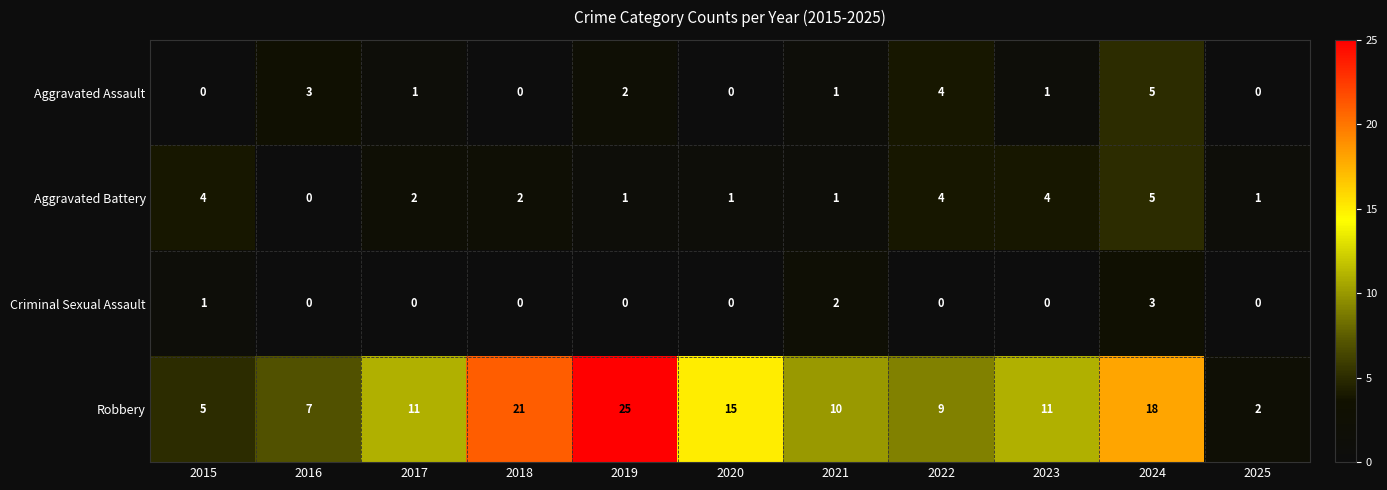

The Robbery series shows 11 at 2023. True or false?

True